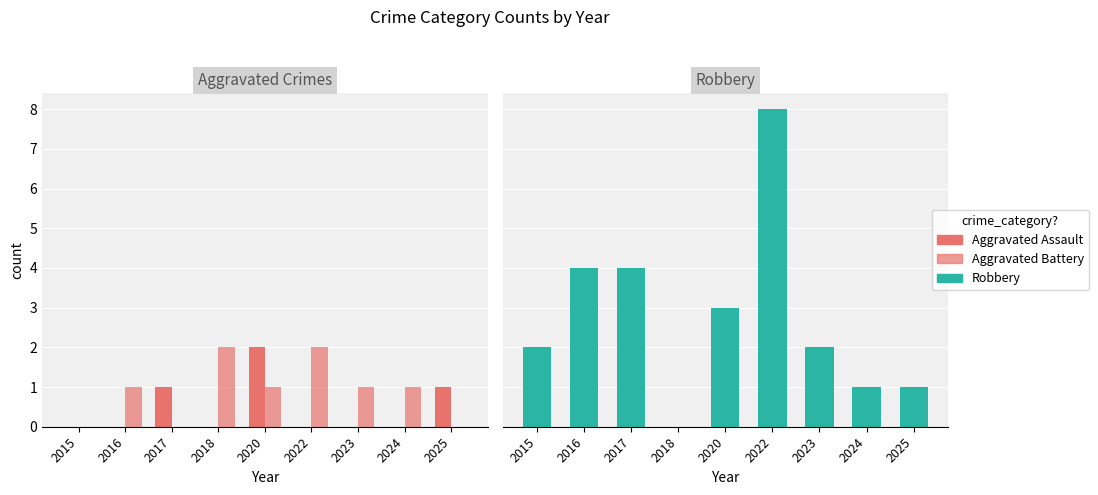

Is it true that Aggravated Battery equals 1 at 2020?

True